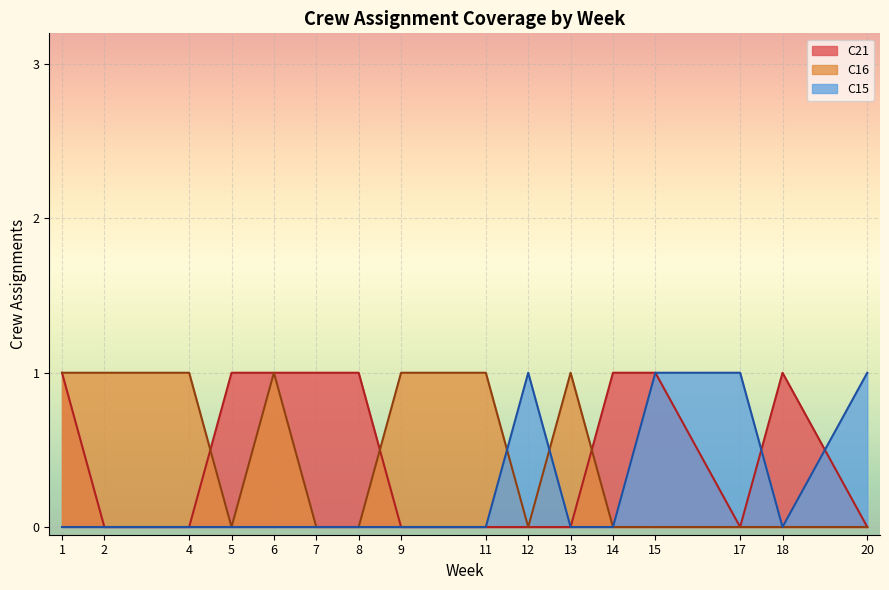

Does the chart display data point markers on the line(s)?

No